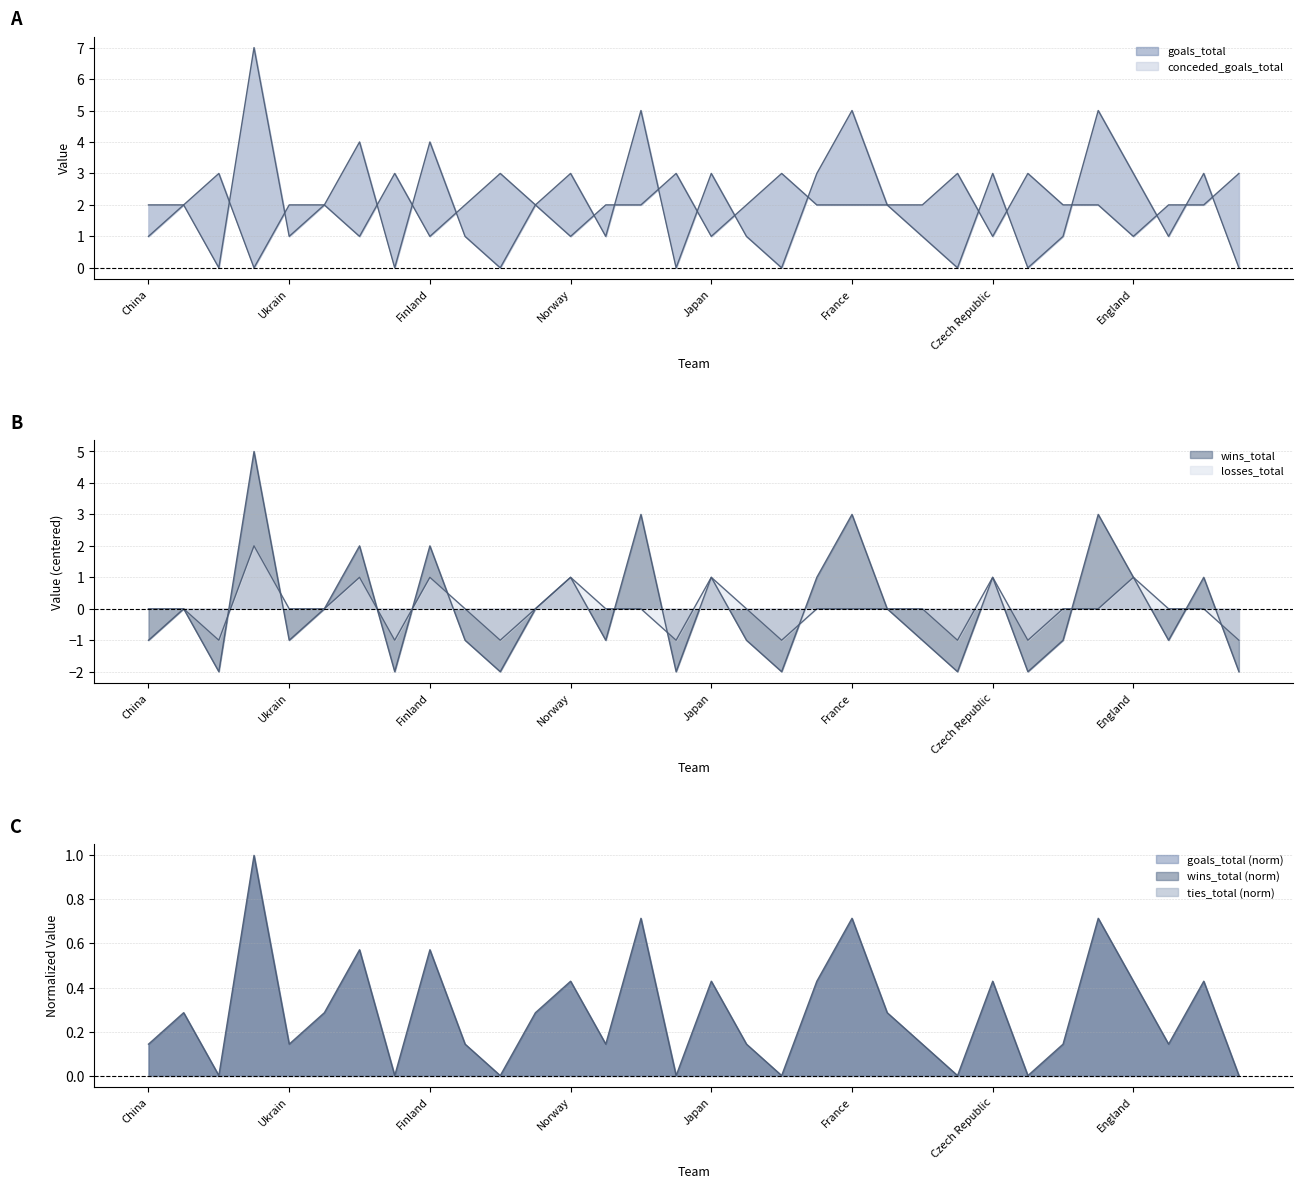

Reading right to left, what are all the values shown in this chart?

goals_total: Peru=0	Canada=3	Republic of the Congo=1	England=3	United States=5	Greece=1	Indonesia=0	Czech Republic=3	Angola=0	Portugal=1	Italy=2	France=5	Germany=3	Colombia=0	Spain=1	Japan=3	Venezuela=0	Denmark=5	Mongolia=1	Norway=3	Brazil=2	Yemen=0	Mexico=1	Finland=4	Montenegro=0	Myanmar=4	Honduras=2	Ukrain=1	Sweden=7	Russia=0	Cuba=2	China=1
conceded_goals_total: Peru=3	Canada=2	Republic of the Congo=2	England=1	United States=2	Greece=2	Indonesia=3	Czech Republic=1	Angola=3	Portugal=2	Italy=2	France=2	Germany=2	Colombia=3	Spain=2	Japan=1	Venezuela=3	Denmark=2	Mongolia=2	Norway=1	Brazil=2	Yemen=3	Mexico=2	Finland=1	Montenegro=3	Myanmar=1	Honduras=2	Ukrain=2	Sweden=0	Russia=3	Cuba=2	China=2
wins_total: Peru=-2	Canada=1	Republic of the Congo=-1	England=1	United States=3	Greece=-1	Indonesia=-2	Czech Republic=1	Angola=-2	Portugal=-1	Italy=0	France=3	Germany=1	Colombia=-2	Spain=-1	Japan=1	Venezuela=-2	Denmark=3	Mongolia=-1	Norway=1	Brazil=0	Yemen=-2	Mexico=-1	Finland=2	Montenegro=-2	Myanmar=2	Honduras=0	Ukrain=-1	Sweden=5	Russia=-2	Cuba=0	China=-1
losses_total: Peru=-1	Canada=0	Republic of the Congo=0	England=1	United States=0	Greece=0	Indonesia=-1	Czech Republic=1	Angola=-1	Portugal=0	Italy=0	France=0	Germany=0	Colombia=-1	Spain=0	Japan=1	Venezuela=-1	Denmark=0	Mongolia=0	Norway=1	Brazil=0	Yemen=-1	Mexico=0	Finland=1	Montenegro=-1	Myanmar=1	Honduras=0	Ukrain=0	Sweden=2	Russia=-1	Cuba=0	China=0